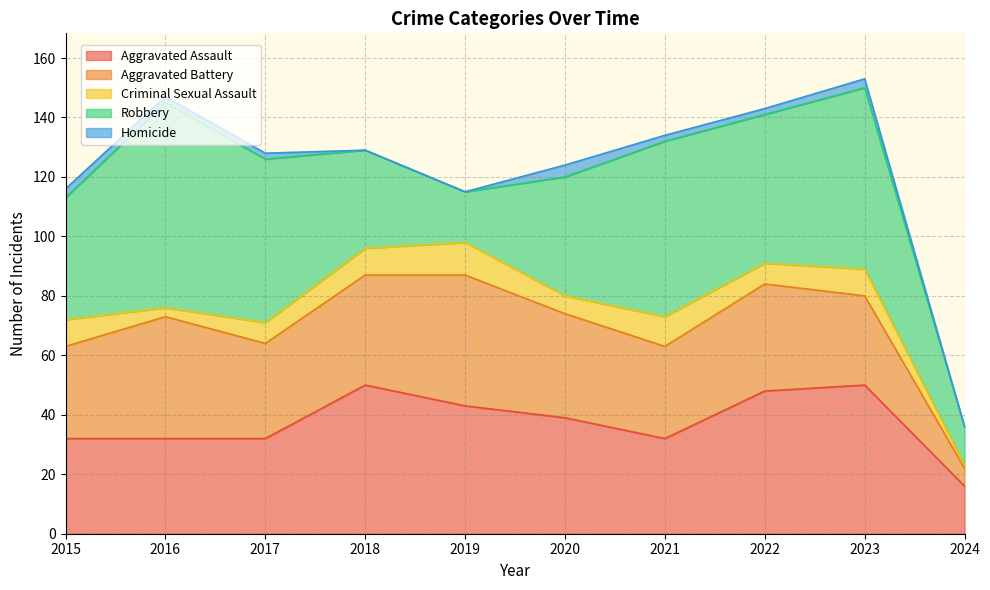

Where is Homicide nearest to the value 2?

2016